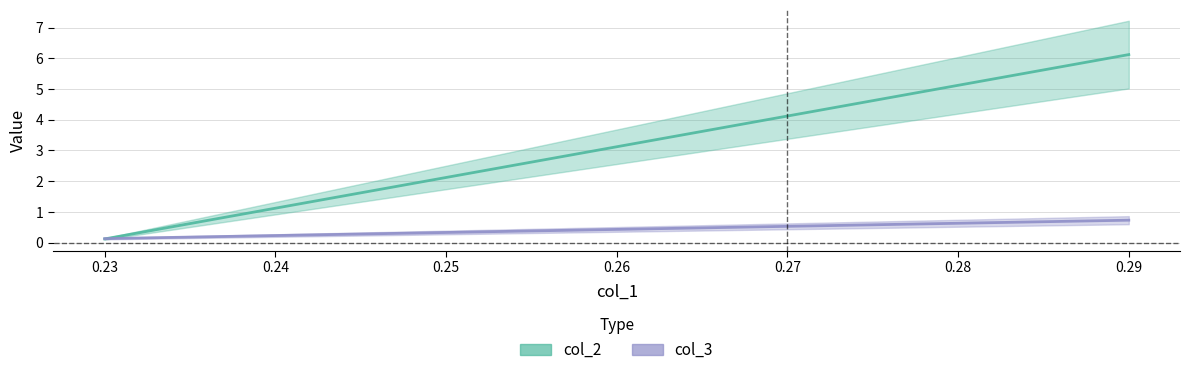

Which series has the widest spread of values?

col_2